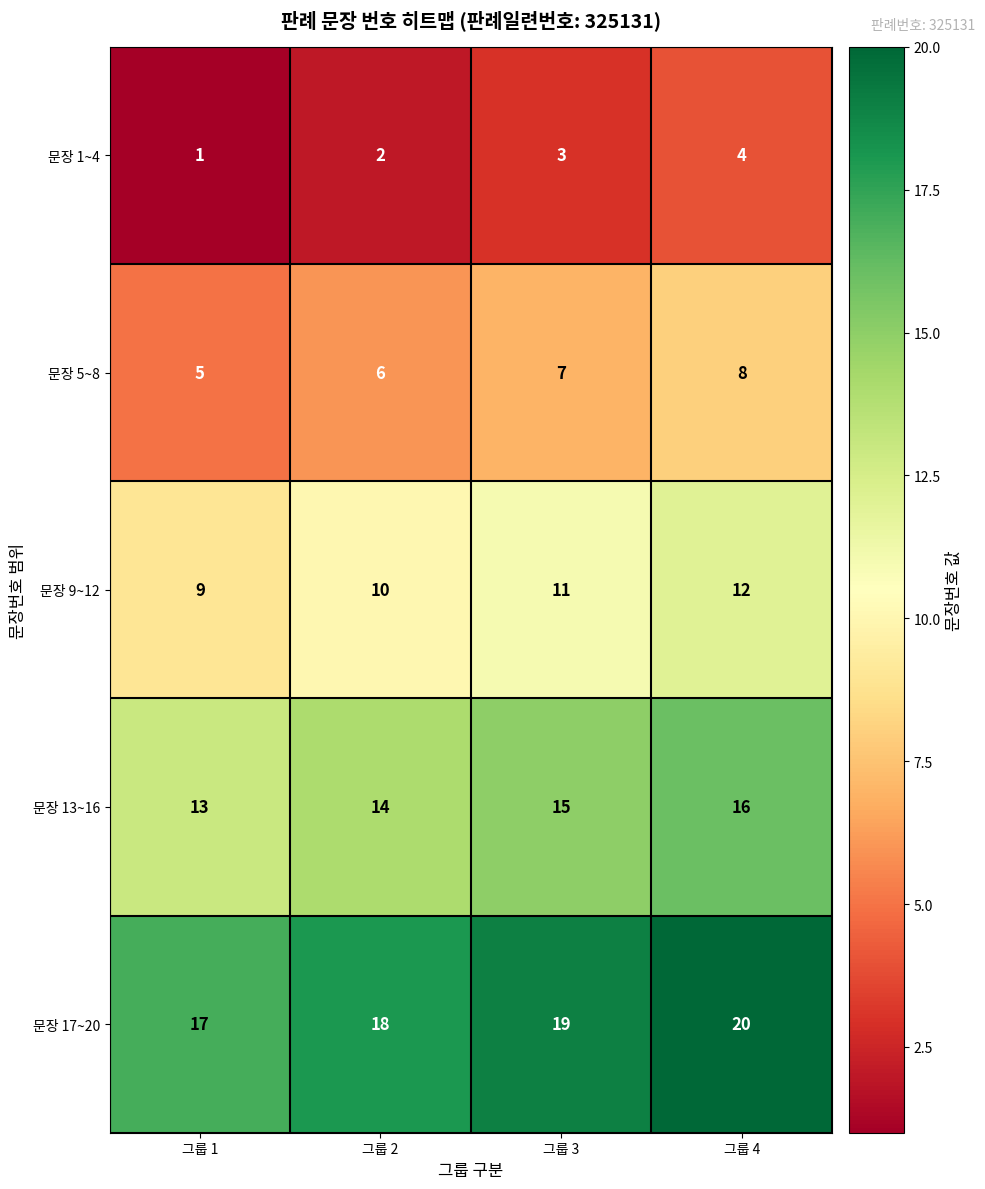

Reading left to right, transcribe all the data shown in this chart.

문장 1~4: 1	2	3	4
문장 5~8: 5	6	7	8
문장 9~12: 9	10	11	12
문장 13~16: 13	14	15	16
문장 17~20: 17	18	19	20